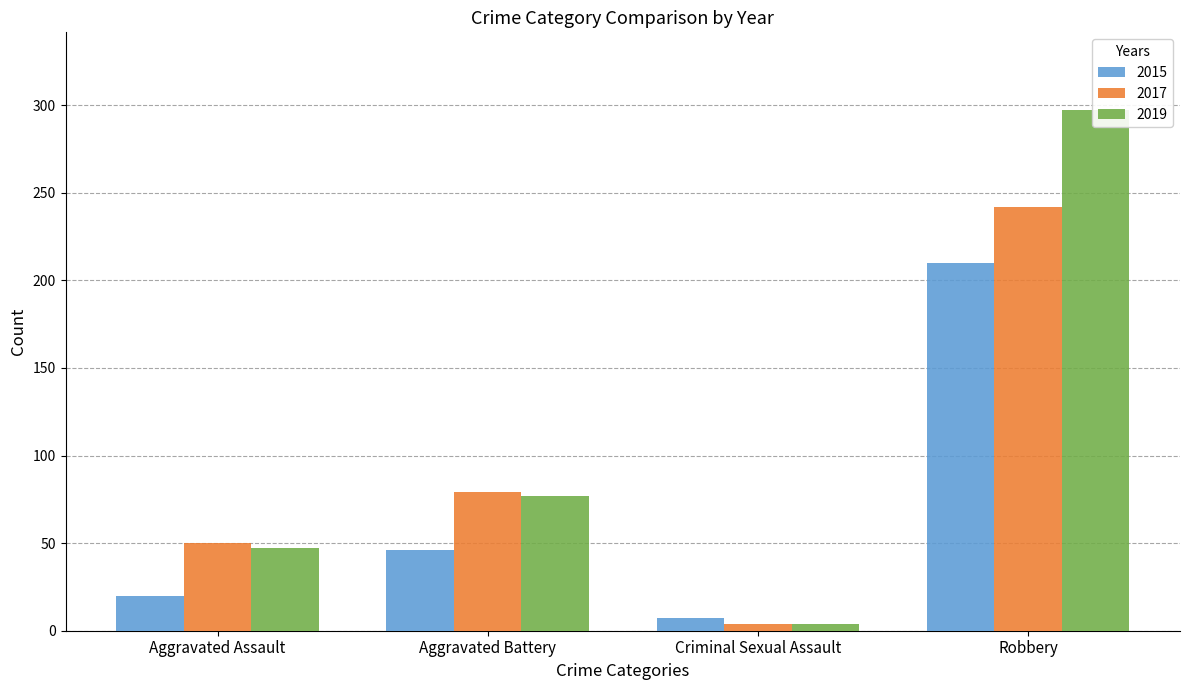

Where is 2015 nearest to the value 108?

Aggravated Battery